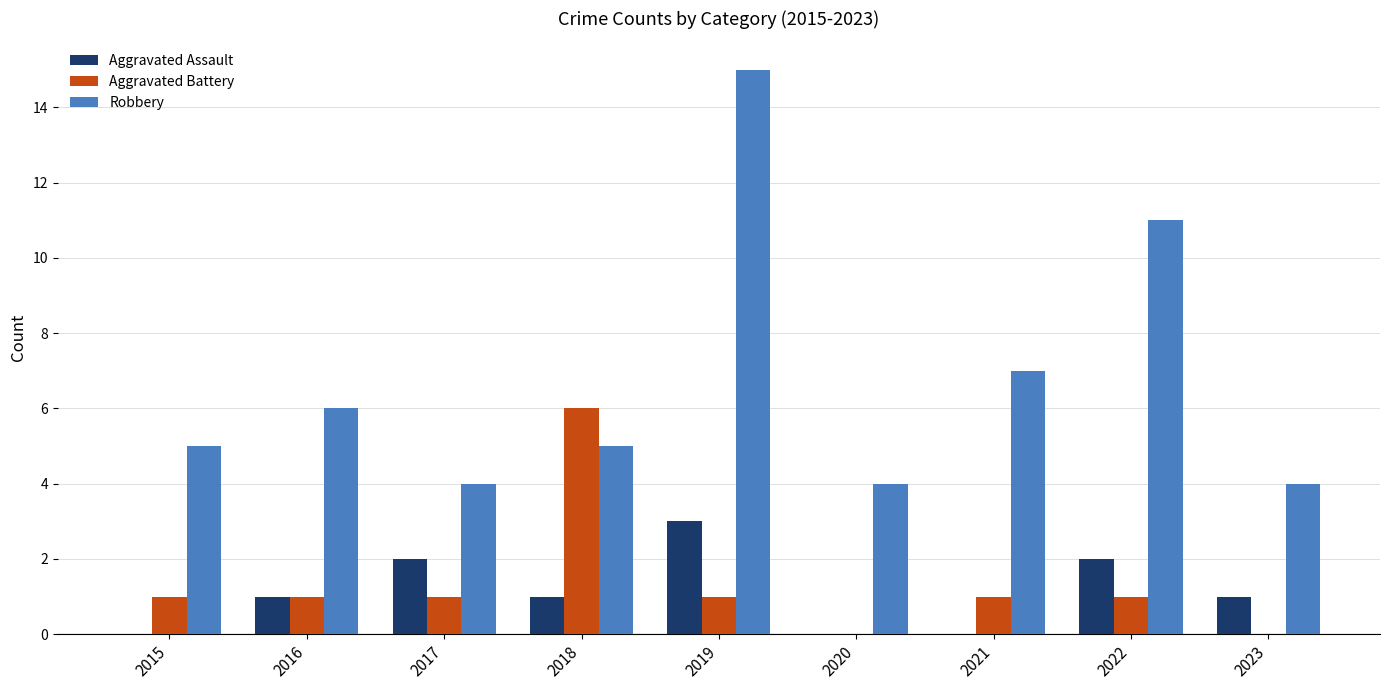

Is the value of Aggravated Battery at 2016 greater than the value of Robbery at 2020?

No